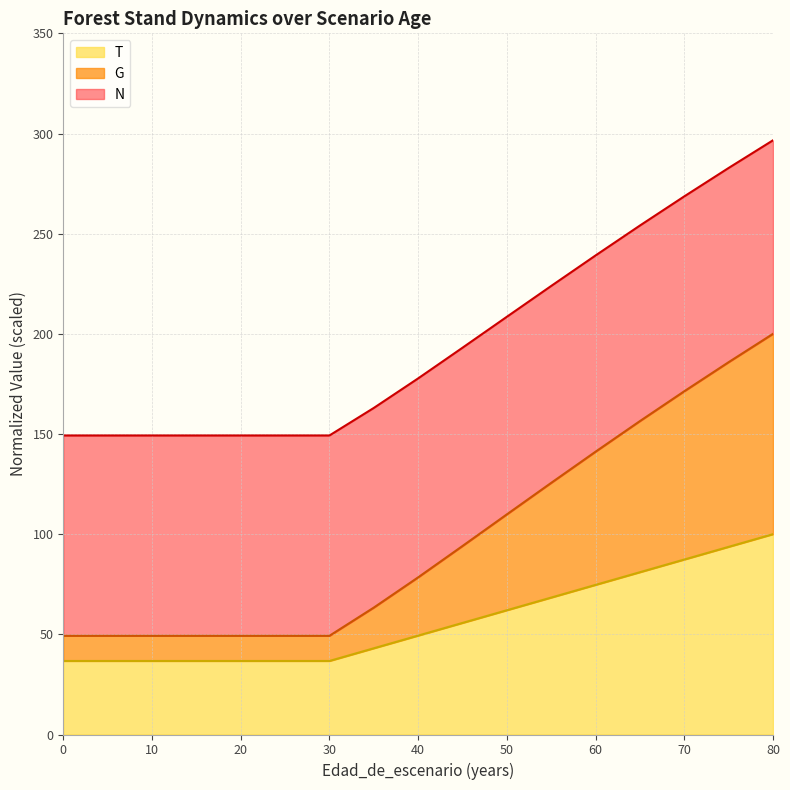

What is the total value across all series at 10?

149.3